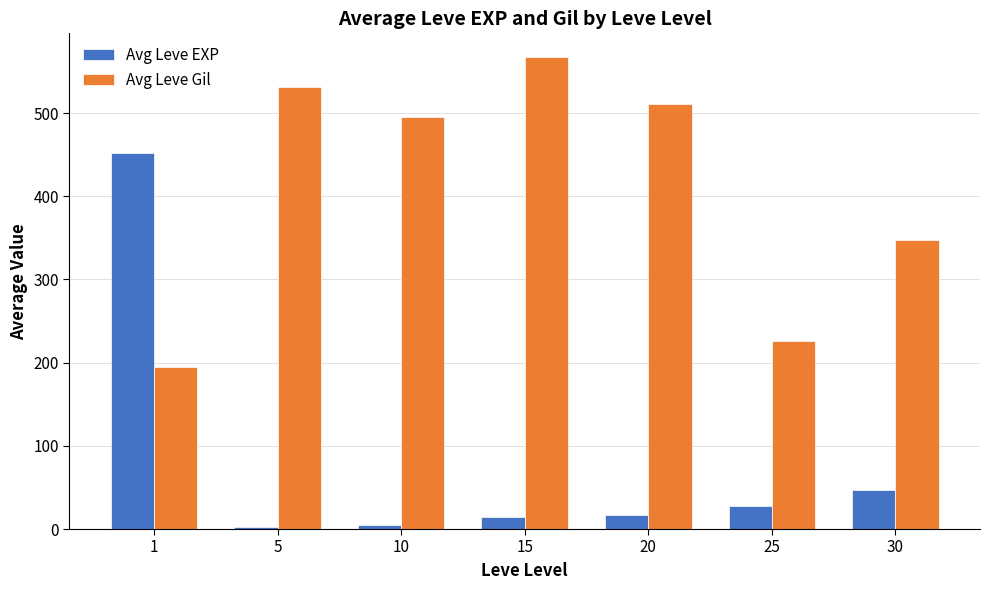

What is the difference between the maximum and second lowest values in the Avg Leve Gil series?

341.0